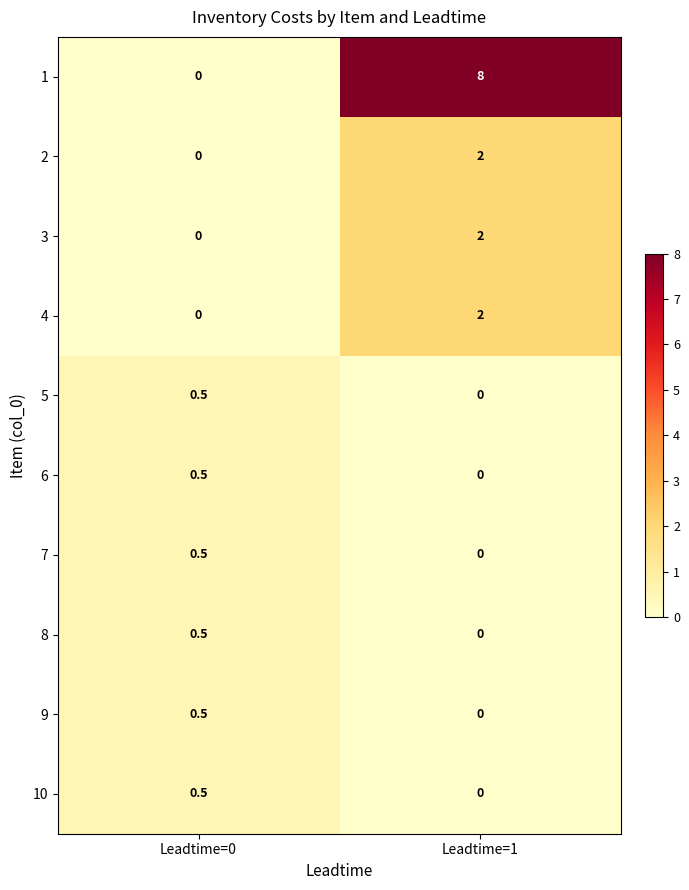

Reading right to left, list all the values displayed in this chart.

1: Leadtime=1=8.0	Leadtime=0=0.0
2: Leadtime=1=2.0	Leadtime=0=0.0
3: Leadtime=1=2.0	Leadtime=0=0.0
4: Leadtime=1=2.0	Leadtime=0=0.0
5: Leadtime=1=0.0	Leadtime=0=0.5
6: Leadtime=1=0.0	Leadtime=0=0.5
7: Leadtime=1=0.0	Leadtime=0=0.5
8: Leadtime=1=0.0	Leadtime=0=0.5
9: Leadtime=1=0.0	Leadtime=0=0.5
10: Leadtime=1=0.0	Leadtime=0=0.5